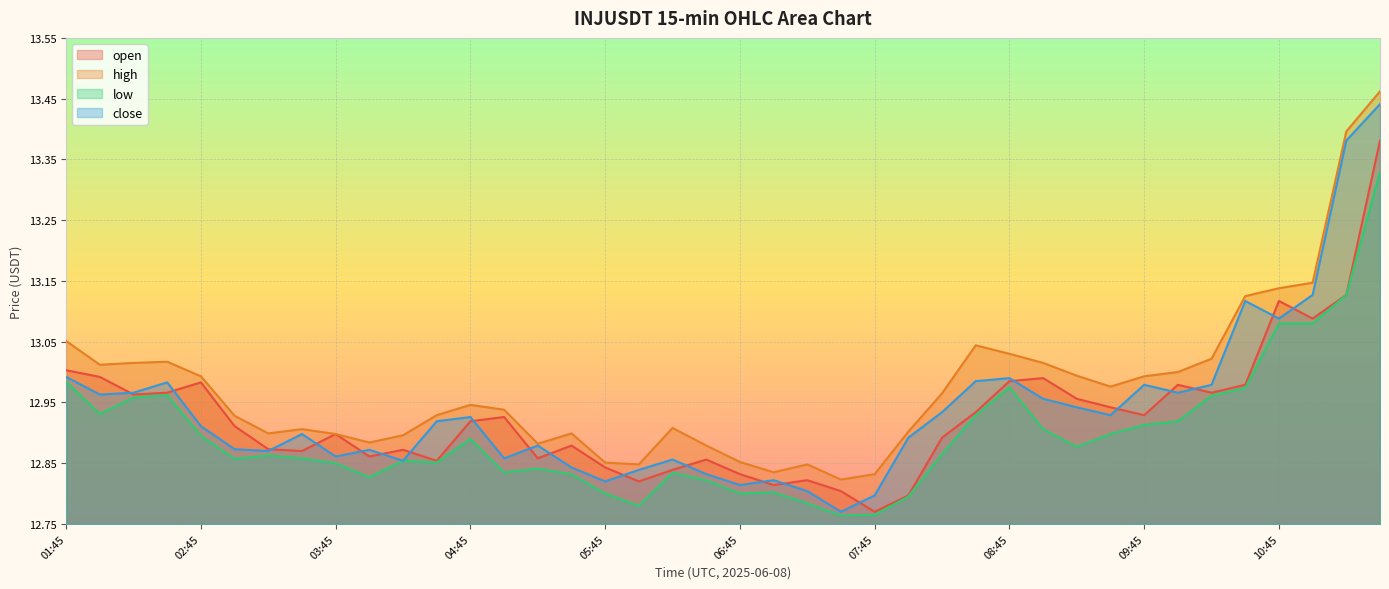

Is the value of high at 03:30 greater than the value of open at 06:45?

Yes